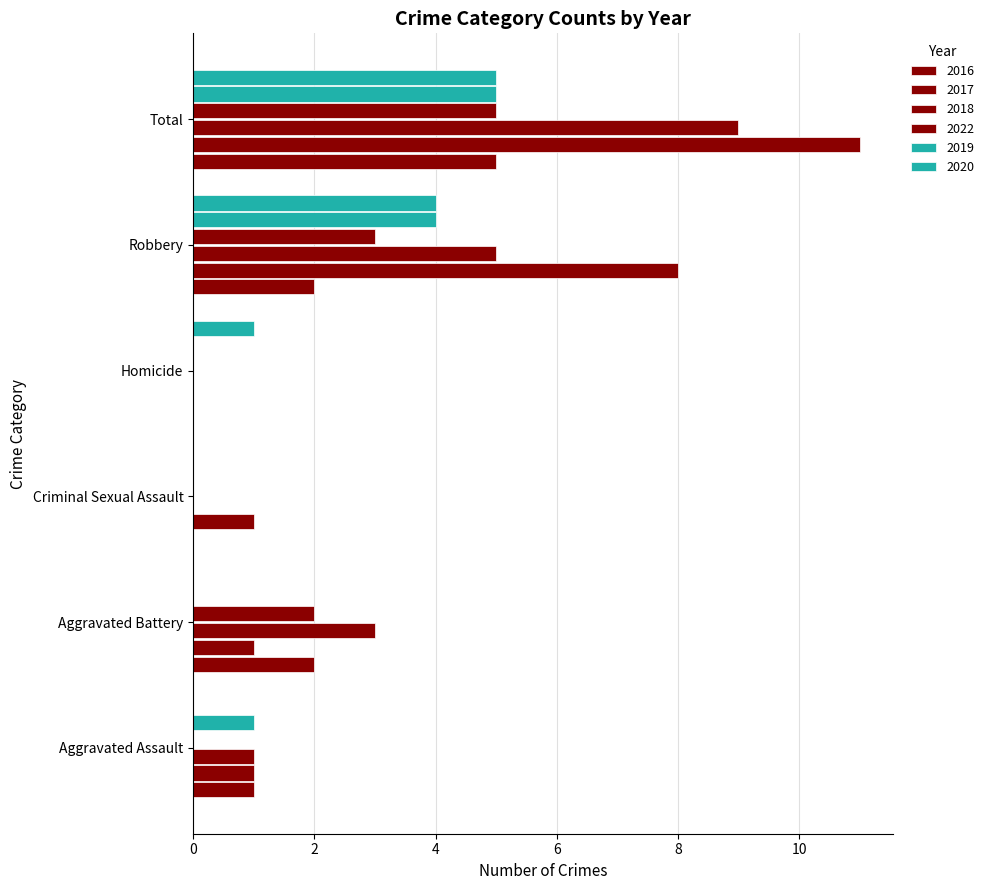

How many distinct data groups are displayed?

6